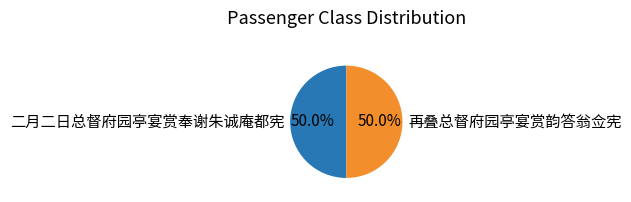

What percentage is NOT represented by 再叠总督府园亭宴赏韵答翁佥宪?

50.0%